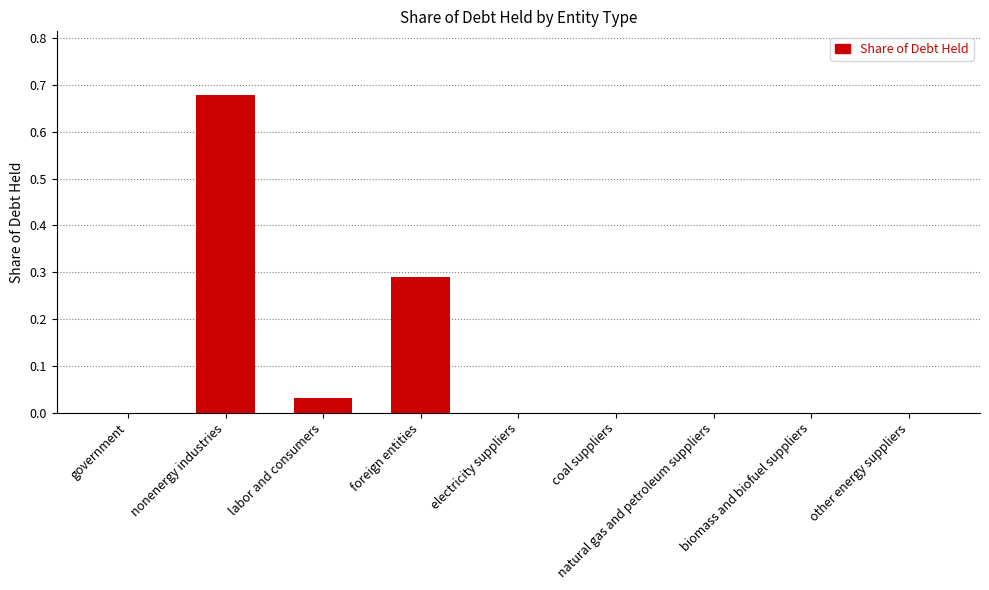

What is the sum of all values?

1.0